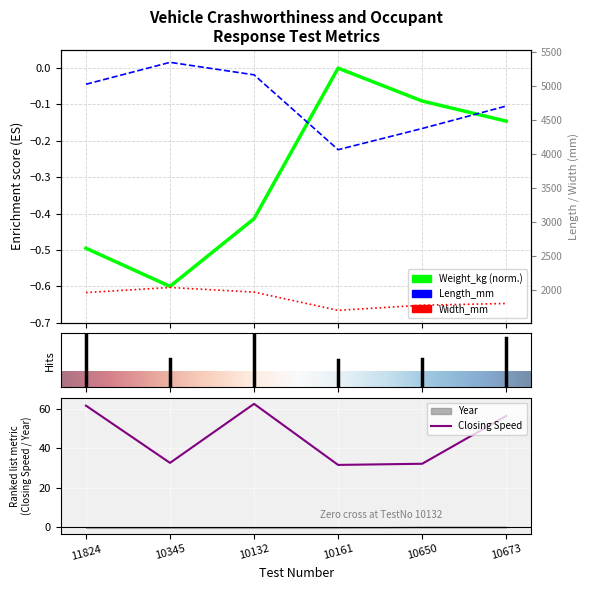

True or false: Closing Speed and Length_mm intersect in this chart.

False